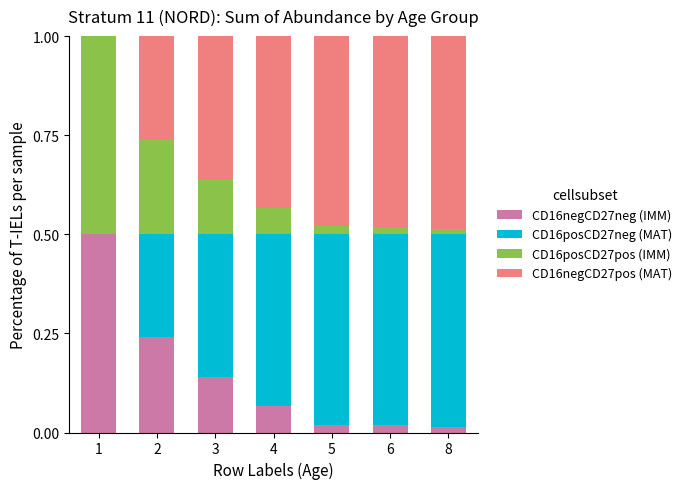

Count the number of categories in the chart.

7